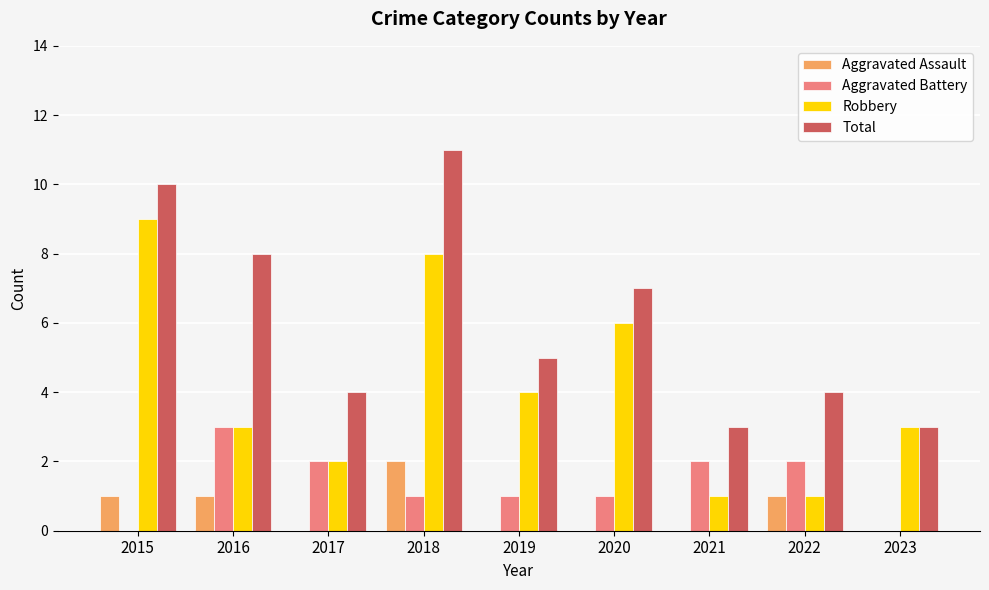

How many groups of bars are there?

9